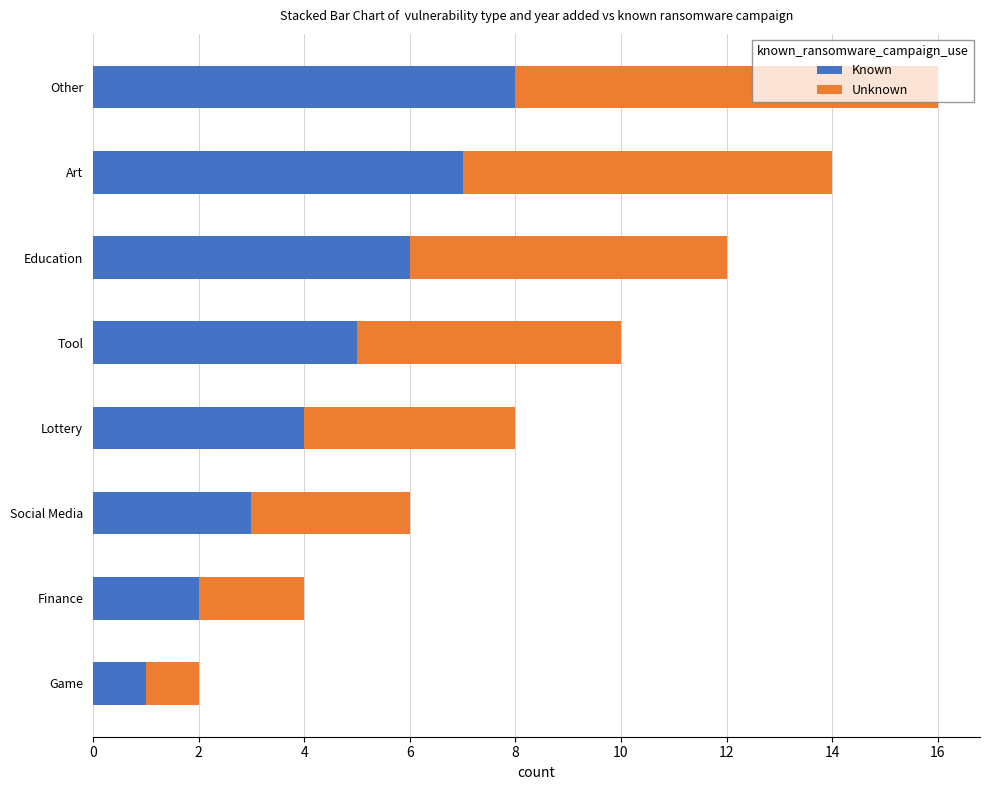

What is the total value across all series at Tool?

10